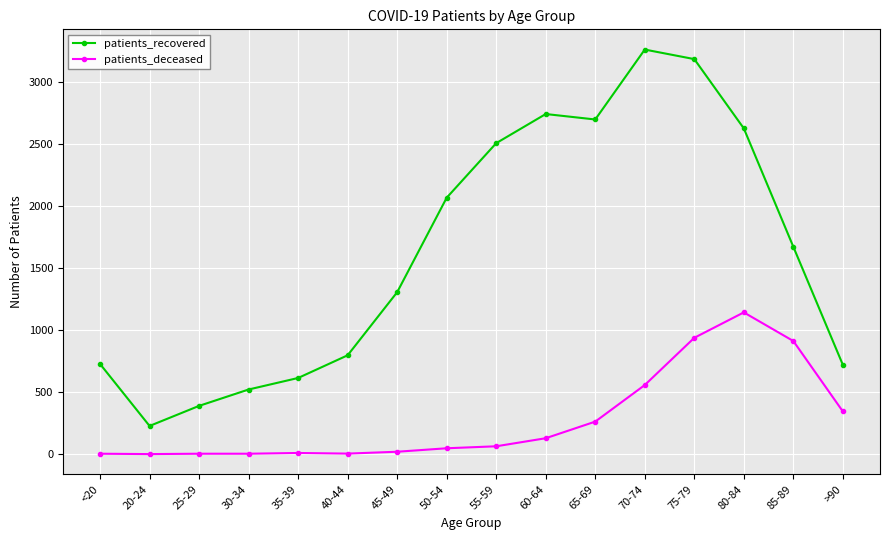

True or false: patients_recovered has more than 2 interior local peaks.

False